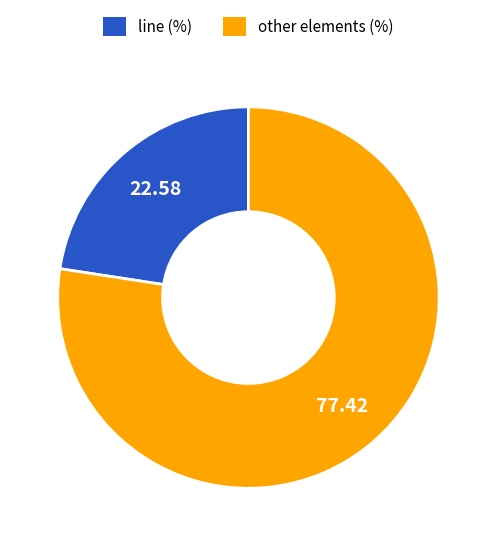

Count the number of slices in the pie.

2